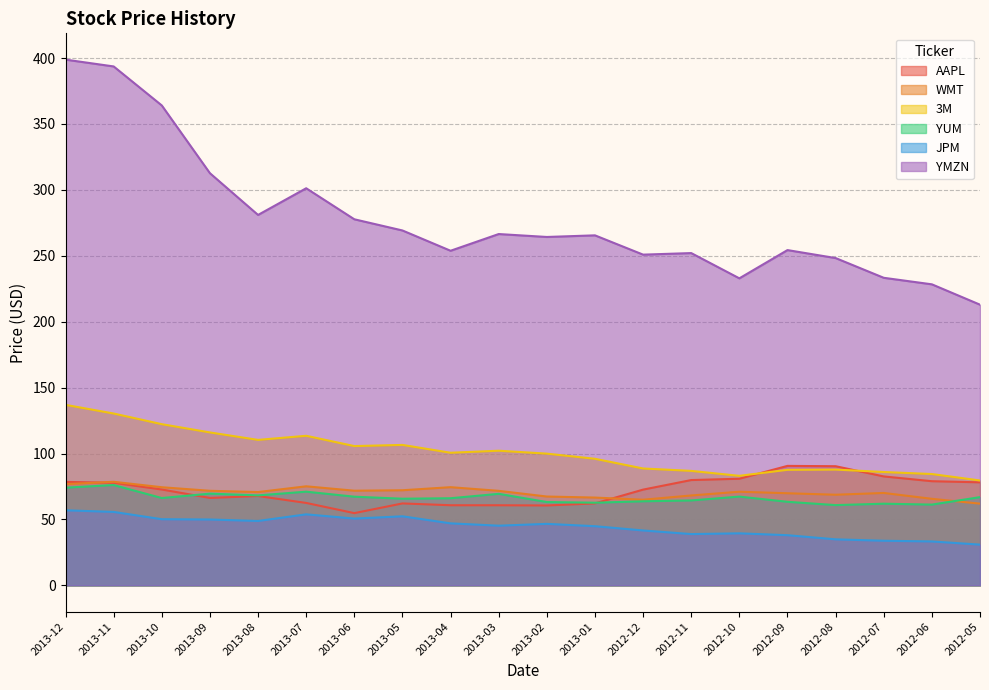

How many data points in YUM are less than 66?

9